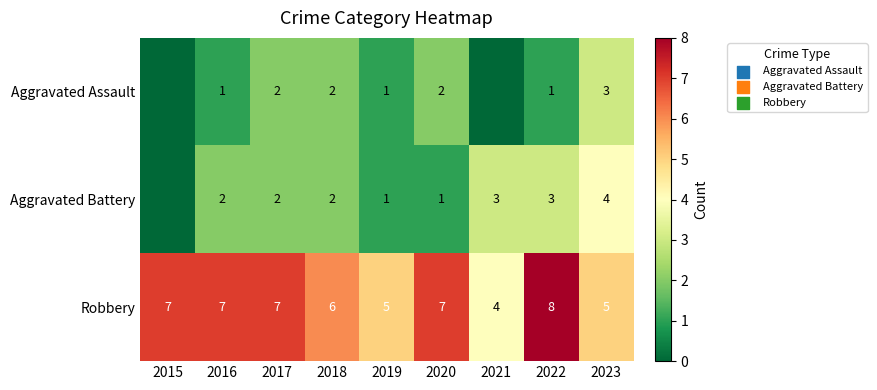

Count the Robbery values in the range 5 to 7.

7